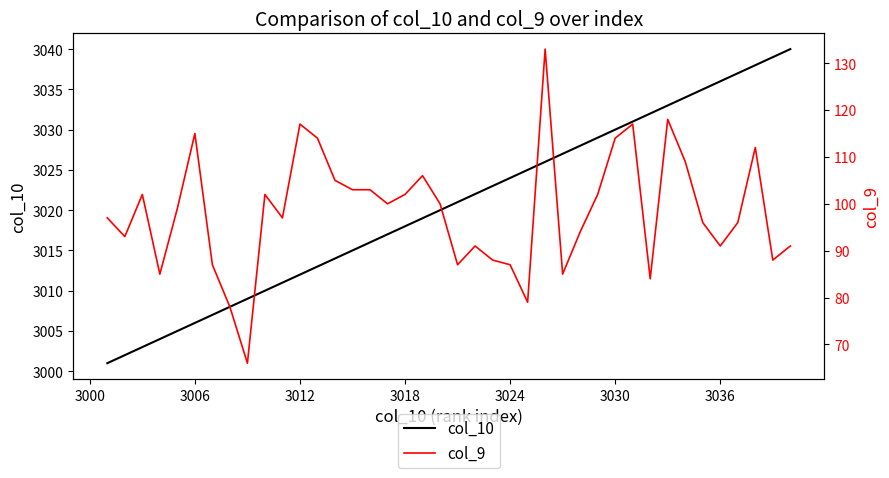

In col_9, how many points are higher than both neighbors (excluding endpoints)?

10